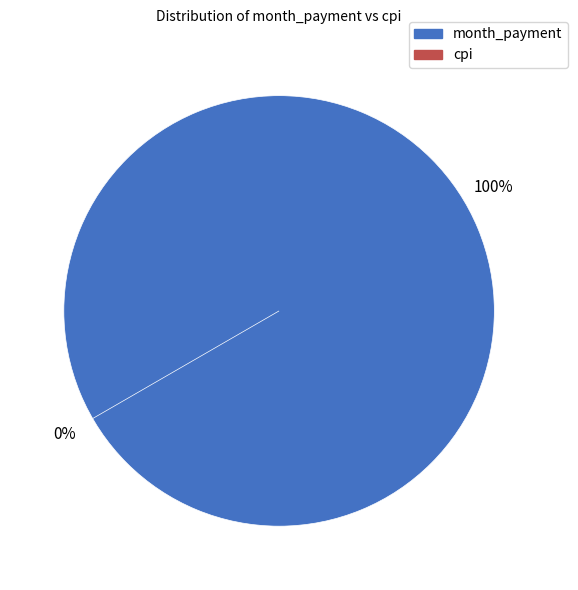

Which category accounts for the majority?

month_payment